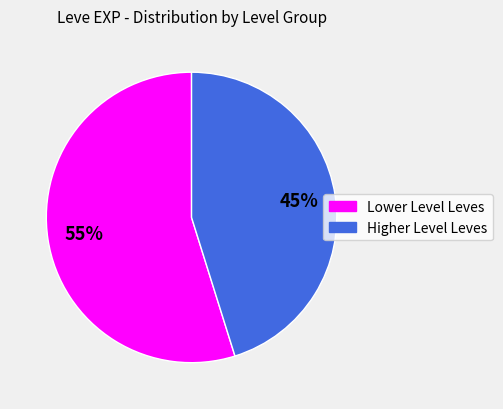

Is there a majority slice in this chart?

Yes